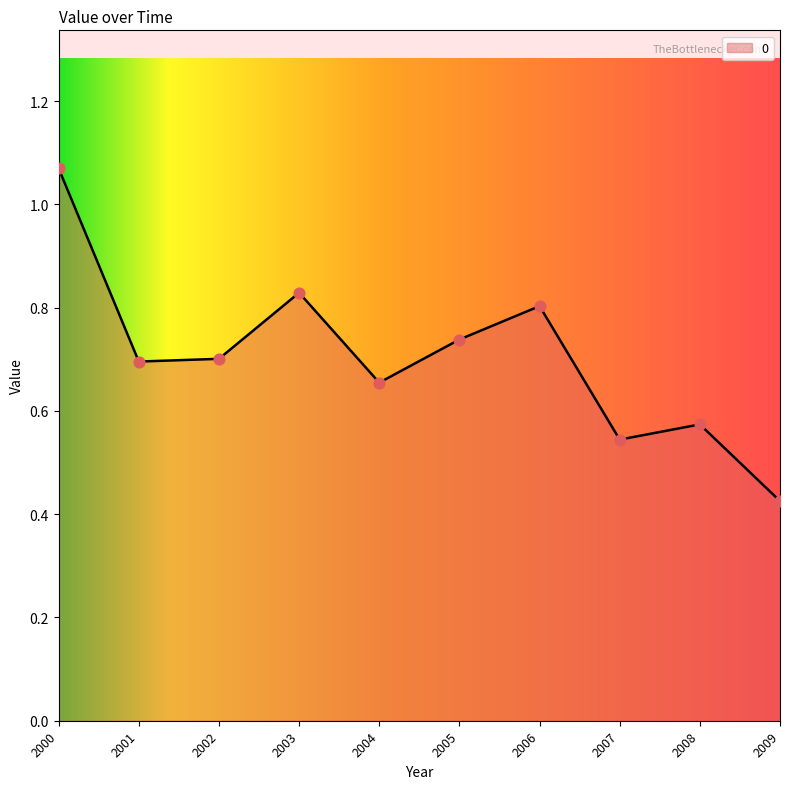

Which has a higher value, 2004 or 2009?

2004